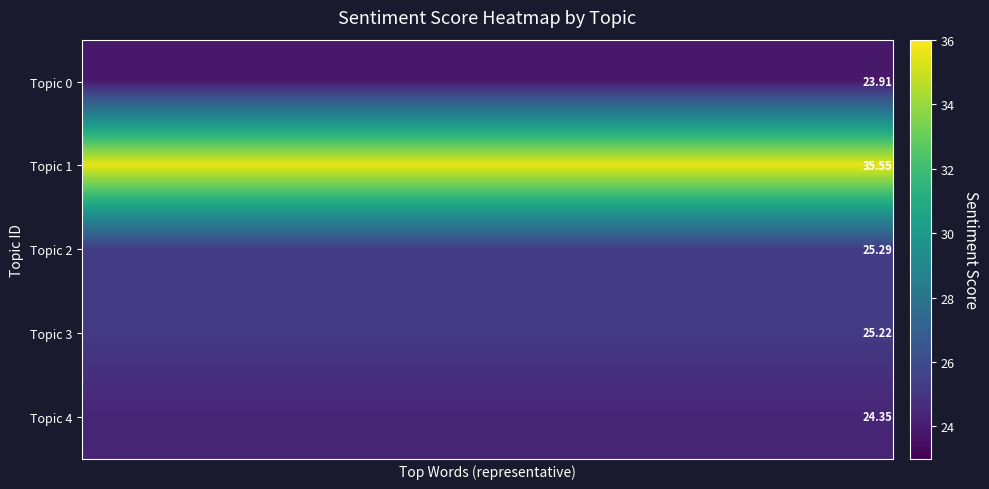

Which series has the largest total across all categories?

Topic 1